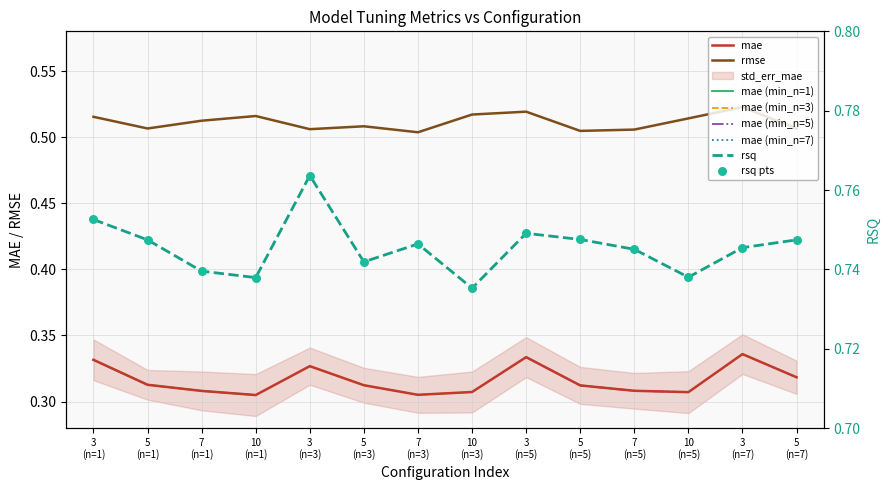

Which series has the largest Y range (max minus min)?

mae